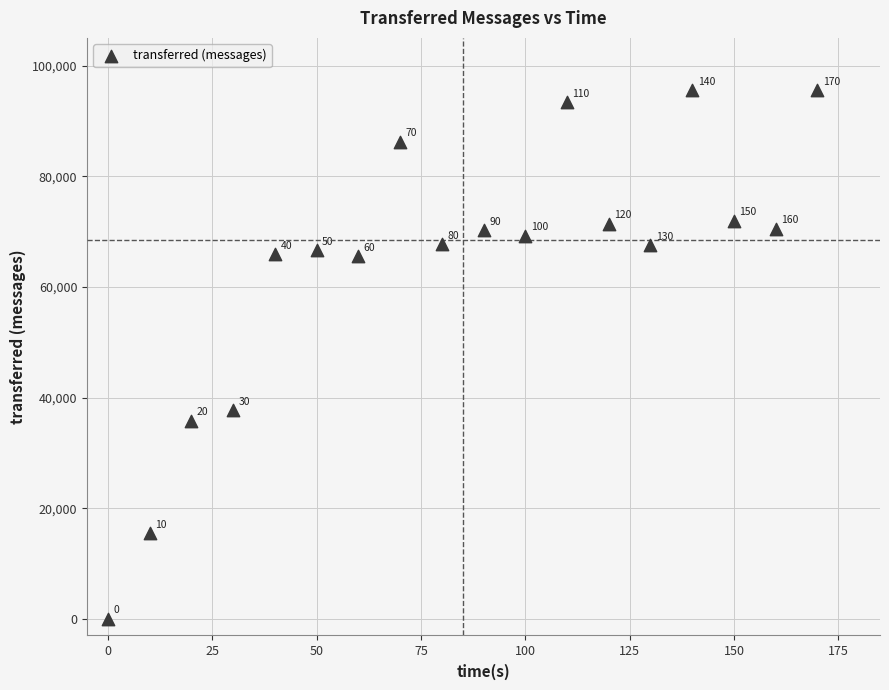

What is the range of Y values (max minus min)?

95560